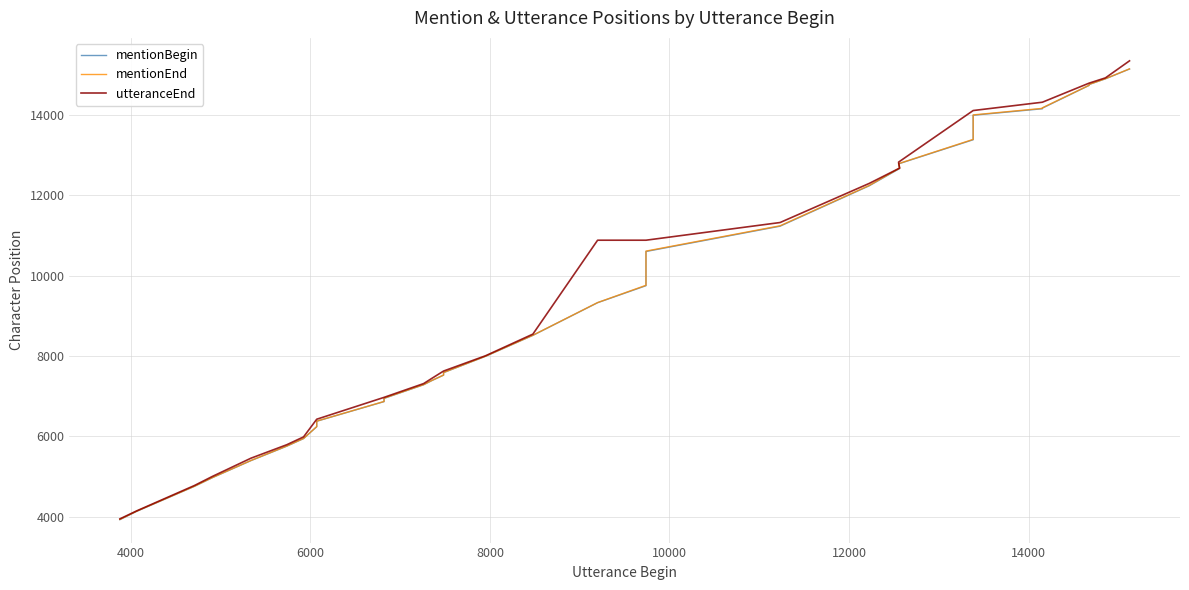

True or false: utteranceEnd has more than 1 interior local peaks.

False